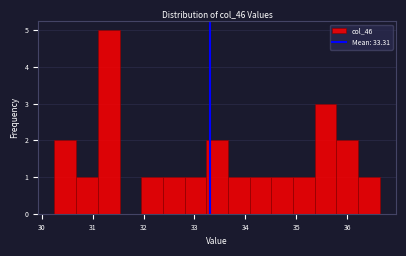

Over which range of the x-axis is the bar tallest?

31.1 to 31.5